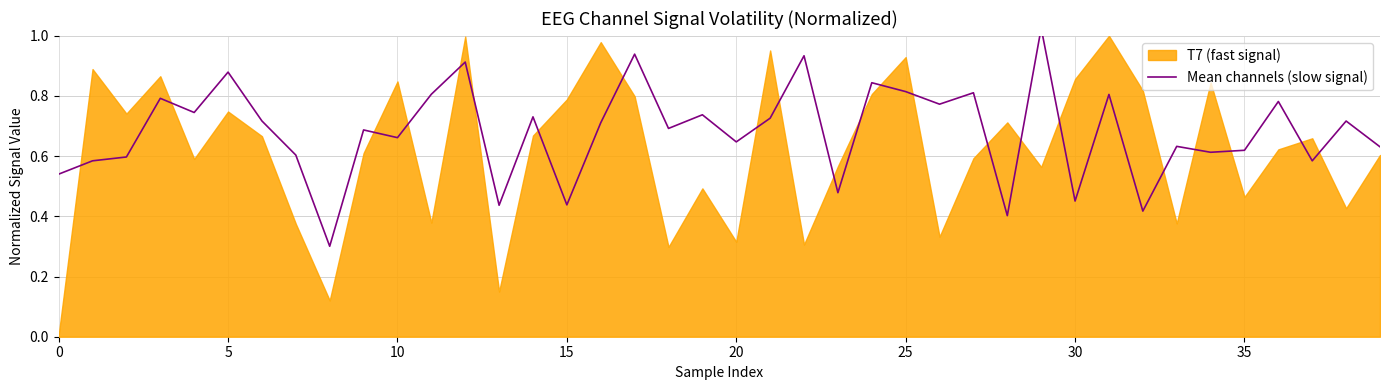

How many interior local peaks (higher than both neighbors) does the data have?

15